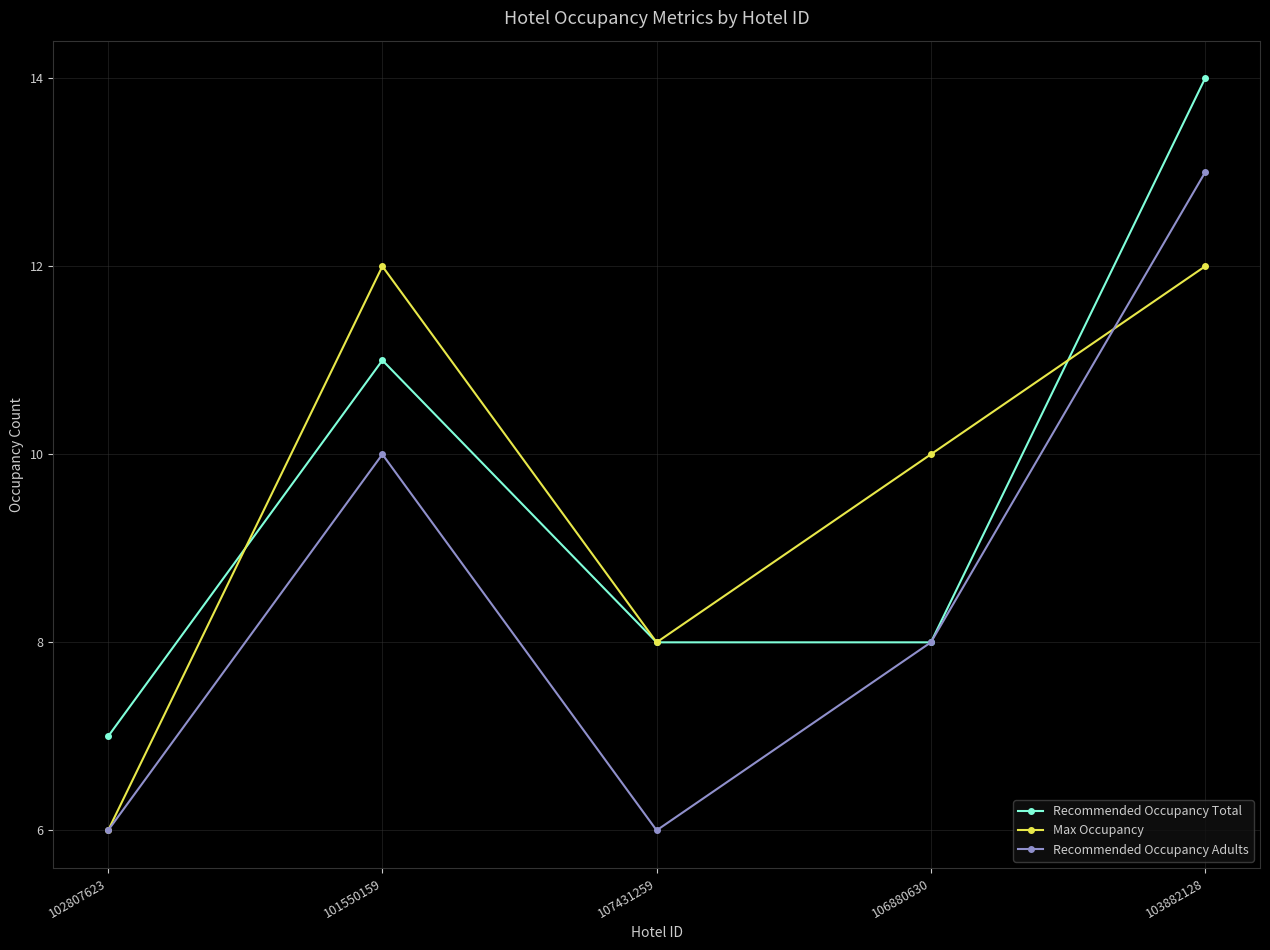

Which series ends up on top after the final intersection of Max Occupancy and Recommended Occupancy Total?

Recommended Occupancy Total